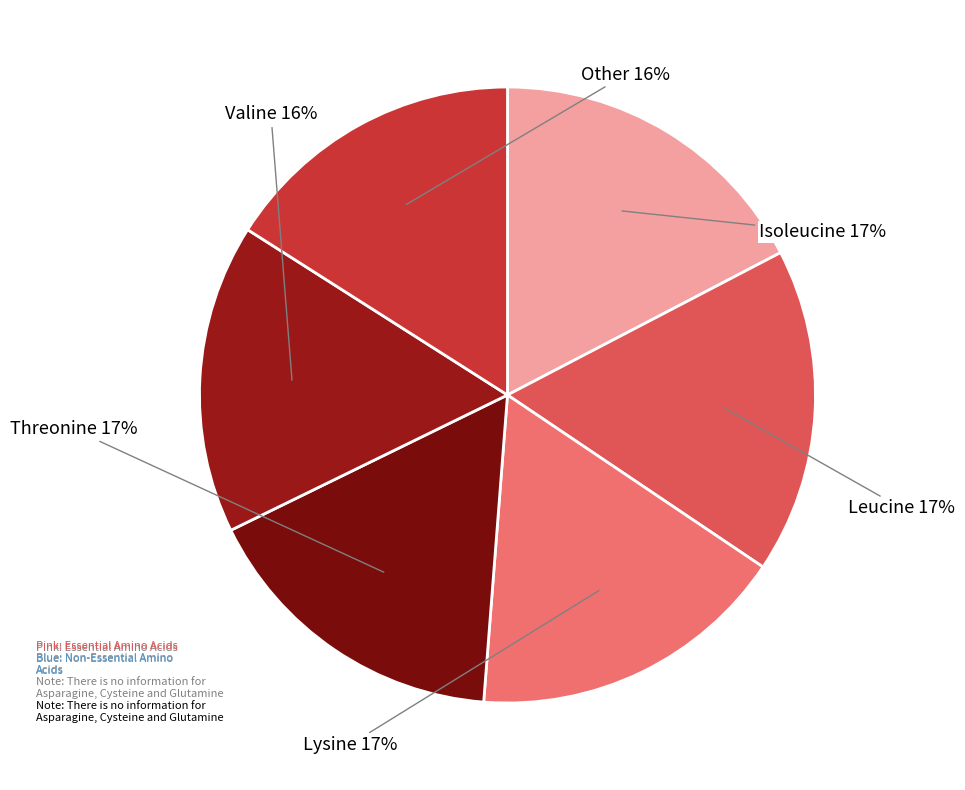

How many segments does this pie chart have?

6